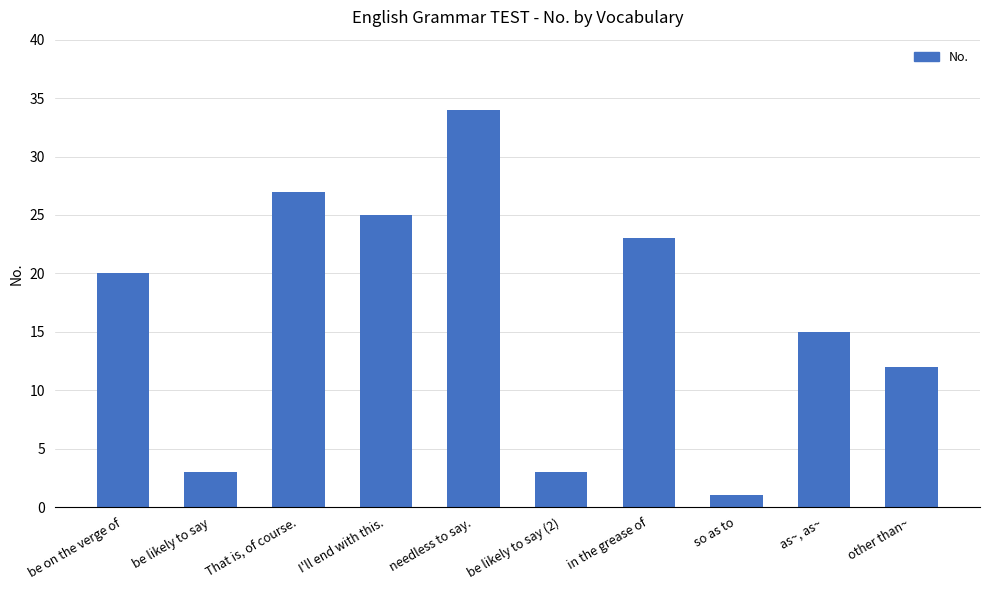

Is it true that the value at That is, of course. is 42?

False